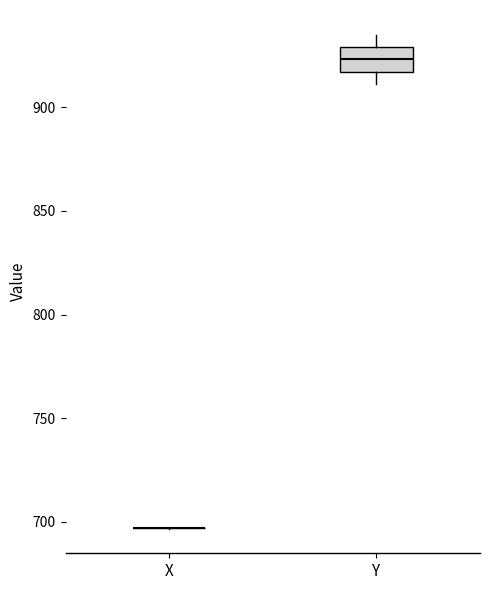

Which box is the tallest, from its lower edge to its upper edge?

Y